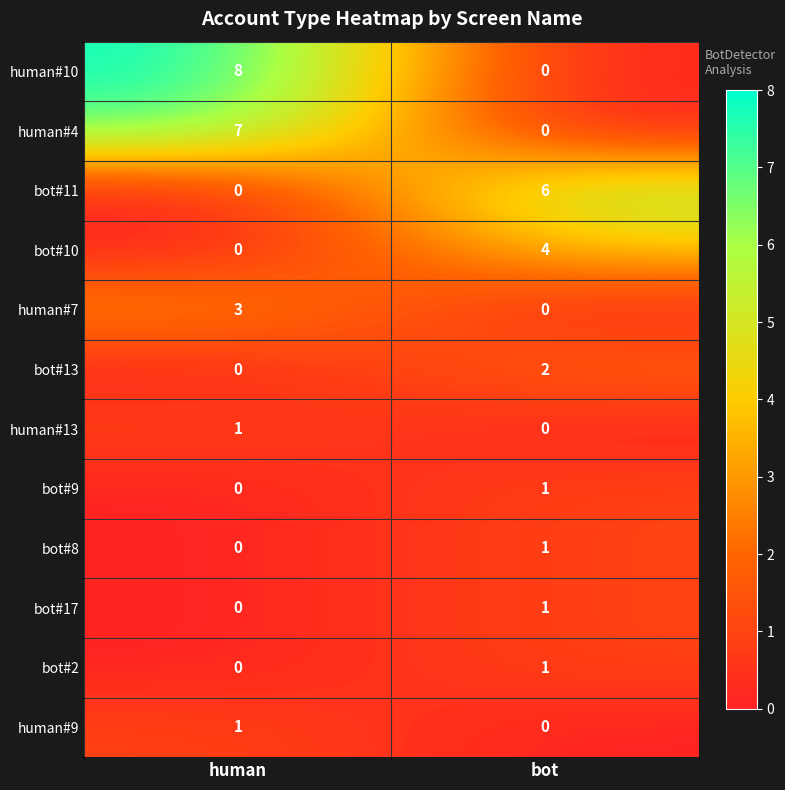

List the labels in order of bot#10 value, largest first.

bot, human